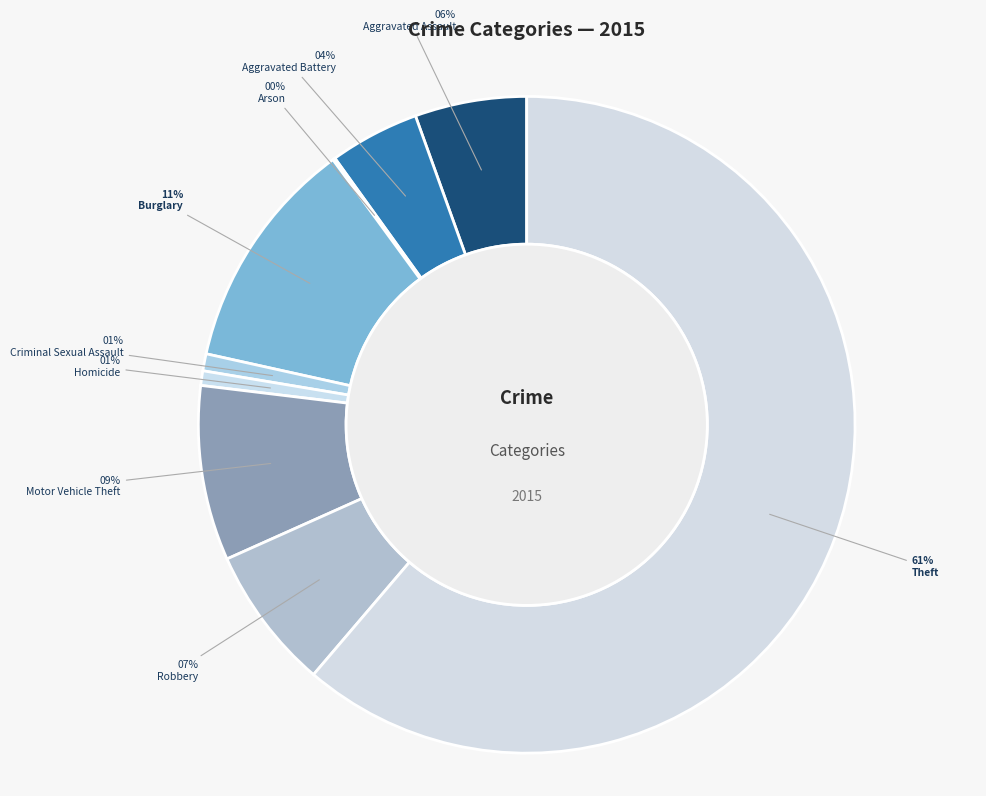

Is there any slice that represents more than half of the pie?

Yes